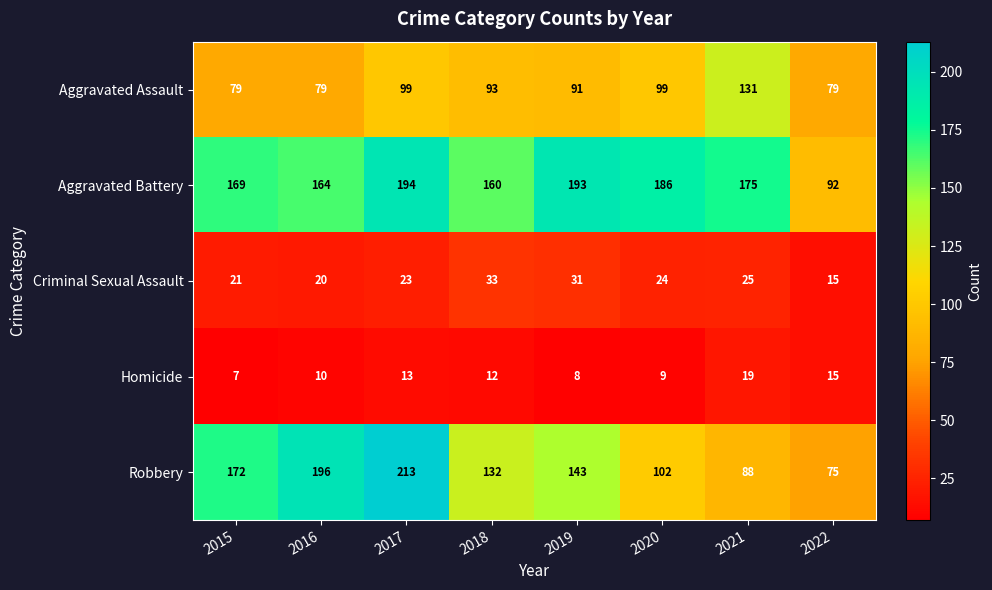

Rank the series by their maximum value, from highest to lowest.

Robbery, Aggravated Battery, Aggravated Assault, Criminal Sexual Assault, Homicide